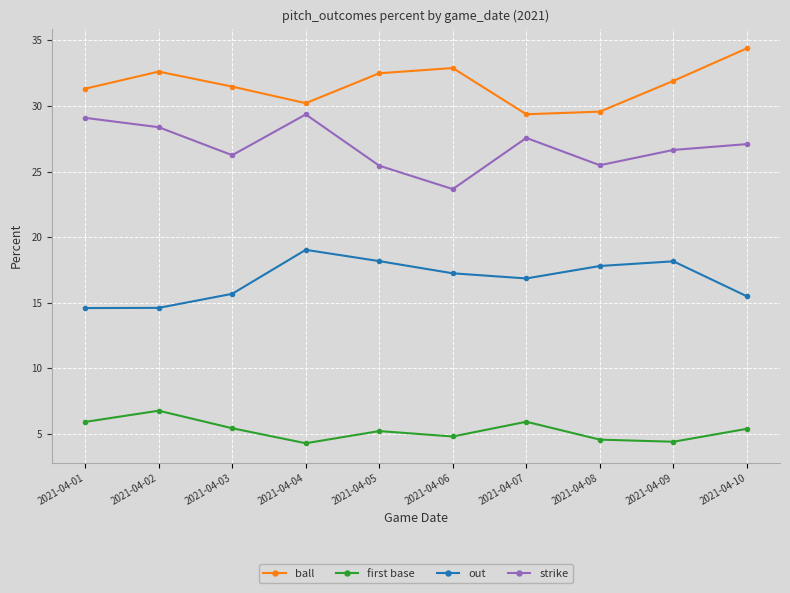

The out series shows 18.2 at 2021-04-09. True or false?

True